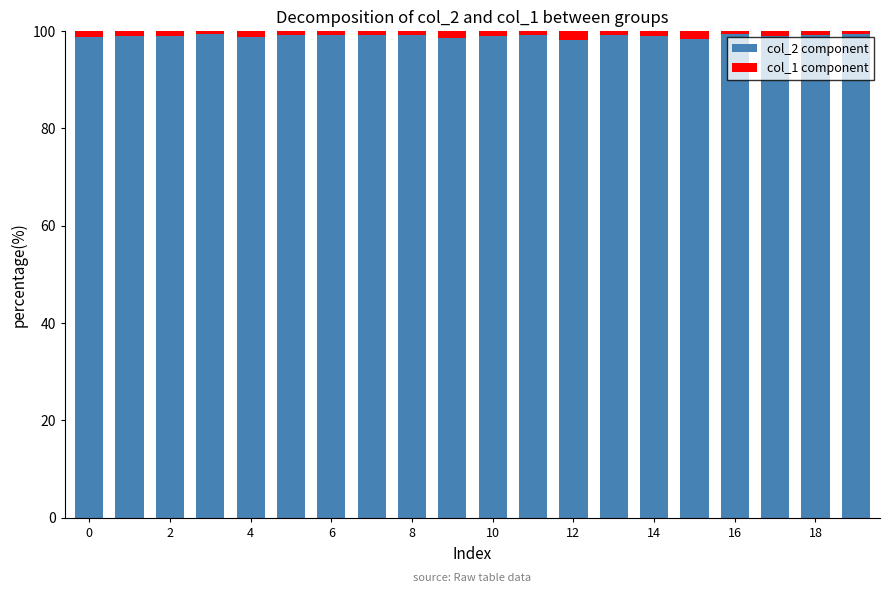

How many series are shown in this chart?

2